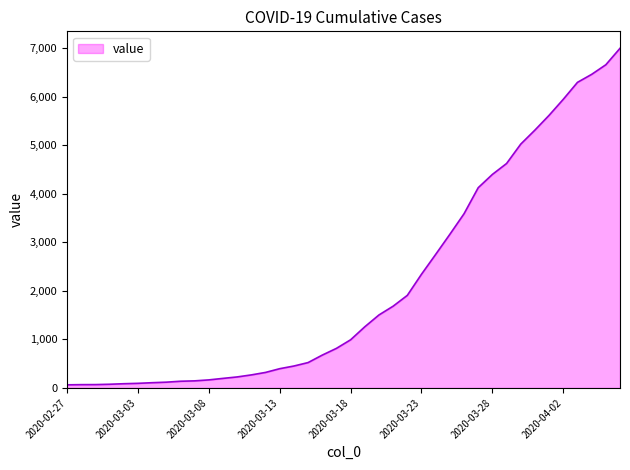

What is the difference between the maximum and minimum values?

6939